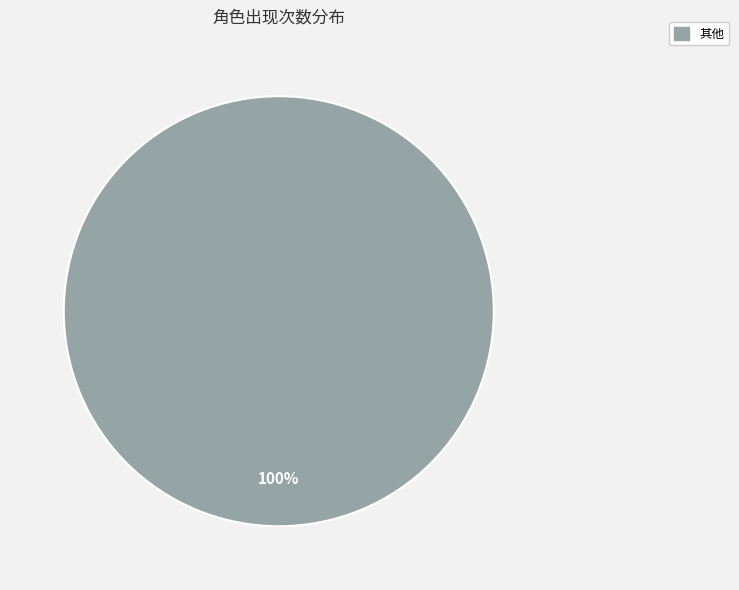

What percentage is the 其他 slice, to the nearest percent?

100%